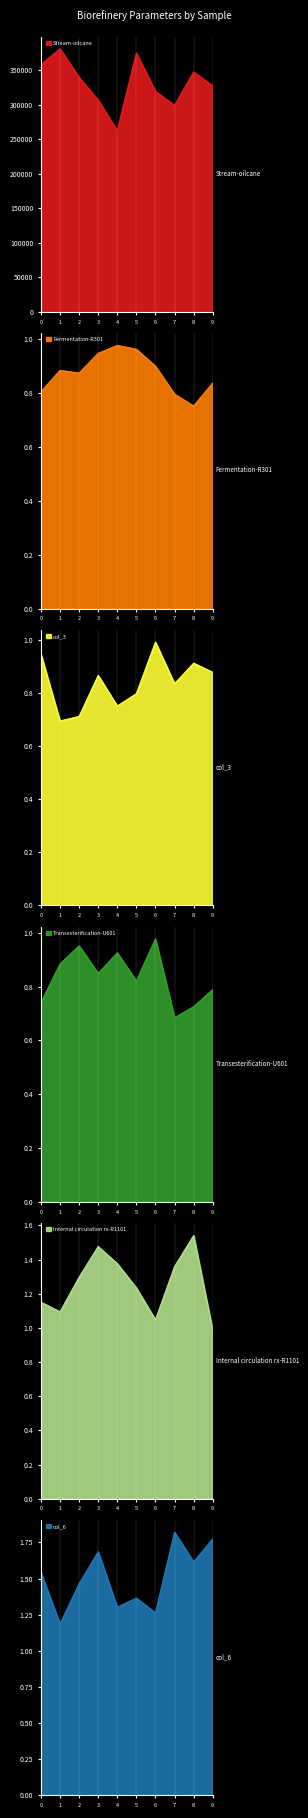

Reading left to right, transcribe all the data shown in this chart.

Stream-oilcane: 357932.6	380874.6	339464.8	306651.6	262514.6	374835.9	319102.8	299040.6	347405.0	327128.5
Fermentation-R301: 0.8	0.9	0.9	0.9	1.0	1.0	0.9	0.8	0.8	0.8
col_3: 0.9	0.7	0.7	0.9	0.8	0.8	1.0	0.8	0.9	0.9
Transesterification-U601: 0.7	0.9	1.0	0.8	0.9	0.8	1.0	0.7	0.7	0.8
Internal circulation rx-R1101: 1.2	1.1	1.3	1.5	1.4	1.2	1.0	1.4	1.5	1.0
col_6: 1.5	1.2	1.5	1.7	1.3	1.4	1.3	1.8	1.6	1.8